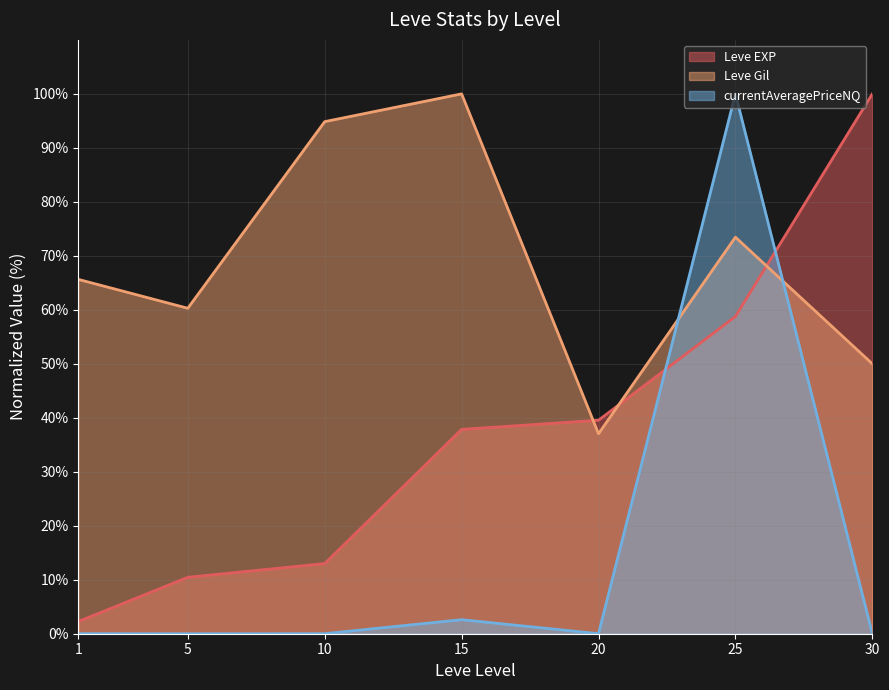

What is the lowest value of the Leve EXP (line) series?

2.3